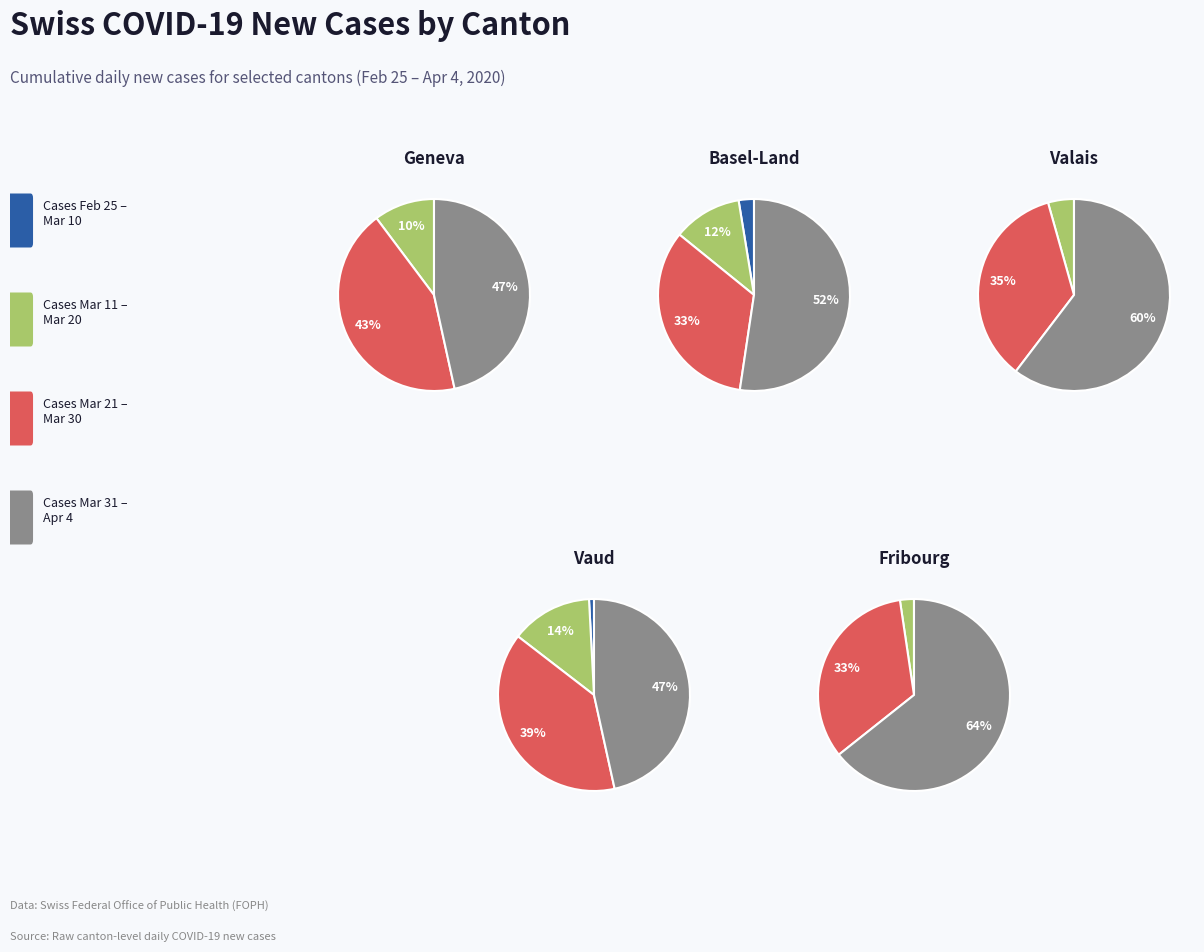

Between 28 and 18, which is larger?

28